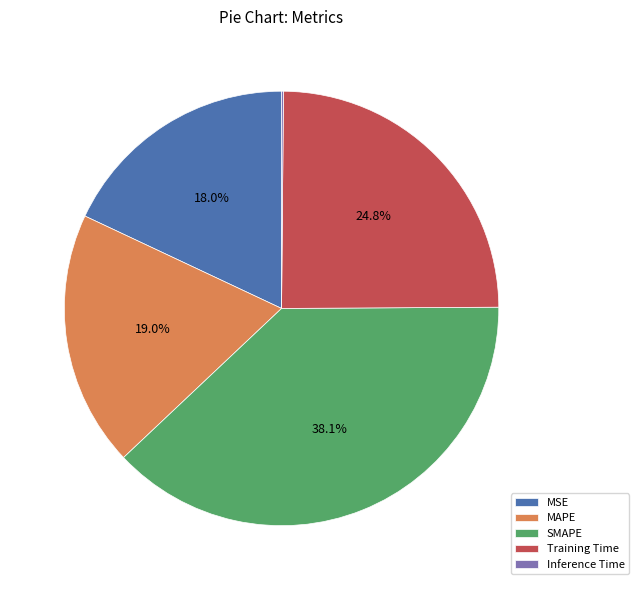

Does MSE account for over 50% of the chart?

No